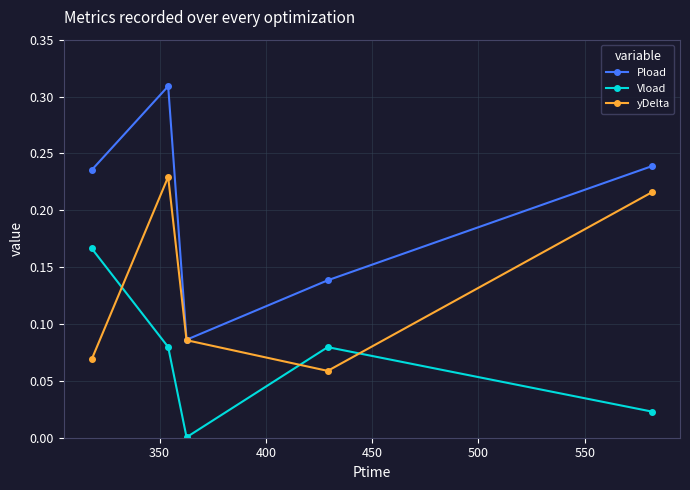

Which series has the widest spread of values?

Pload